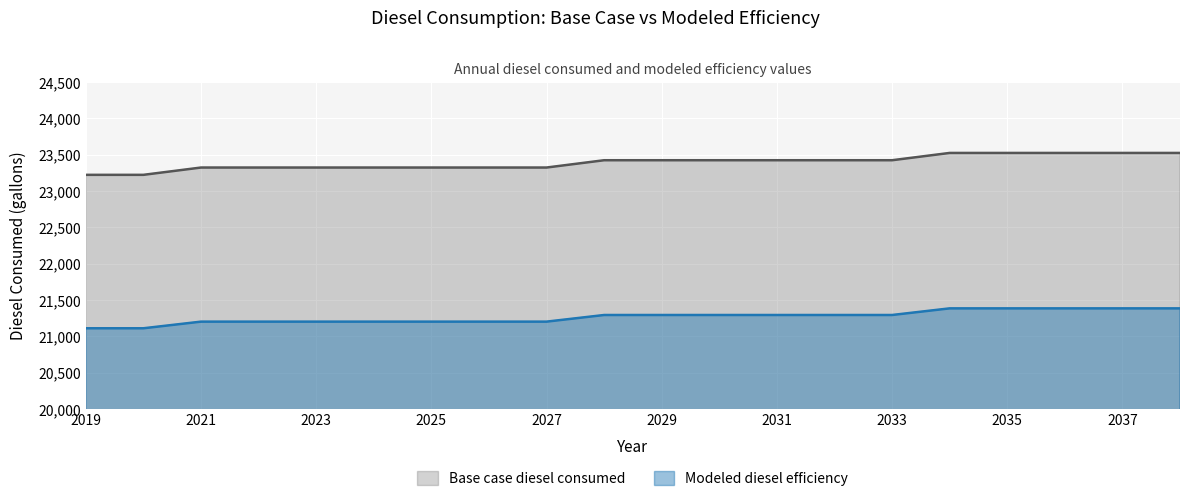

How many data points in Base case diesel consumed are less than 23423?

9